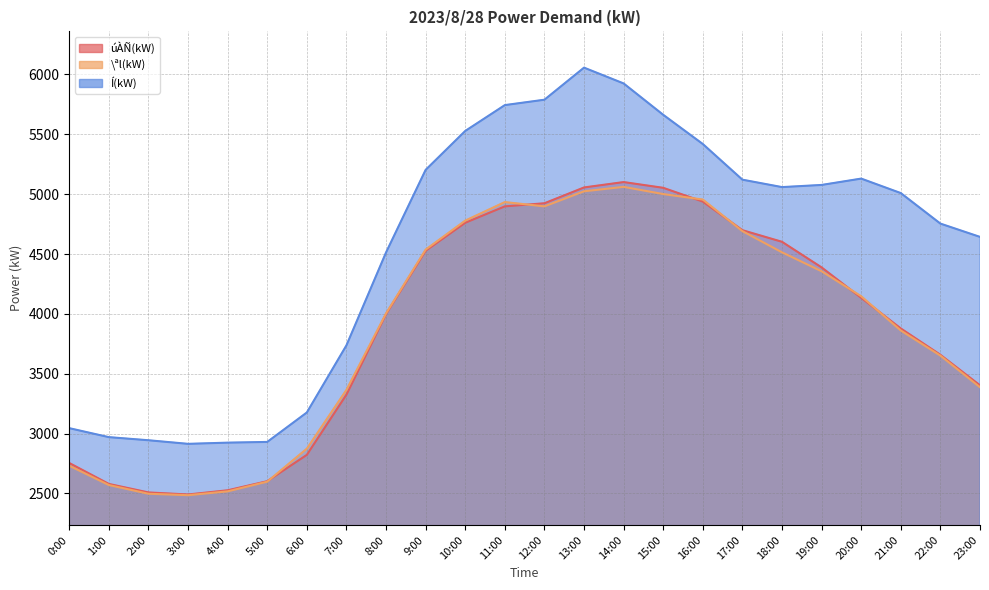

True or false: úÀÑ(kW) and Í(kW) intersect in this chart.

False